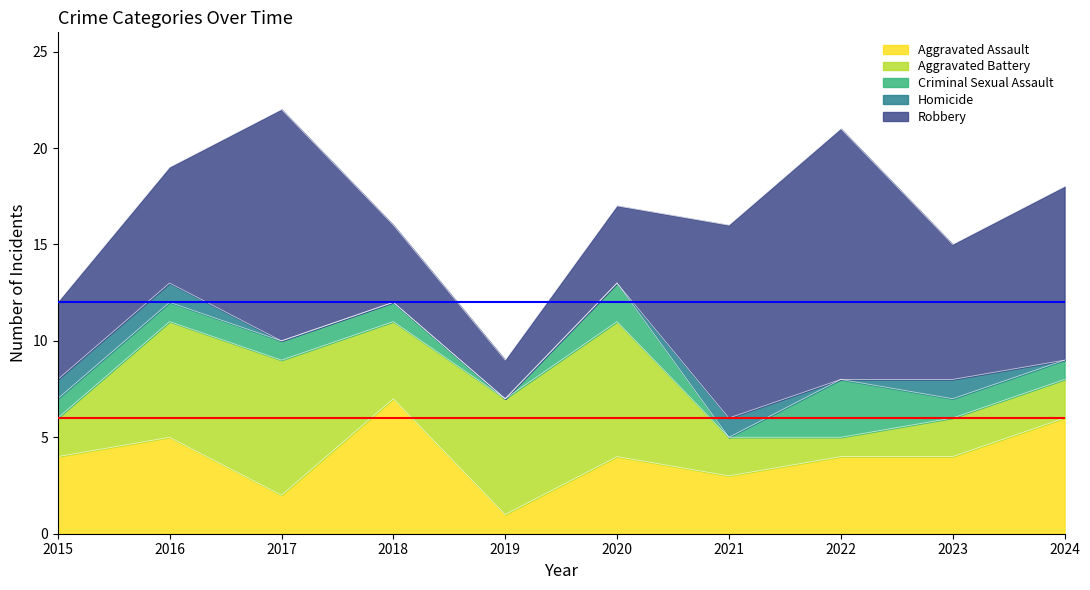

What is the sum of the Aggravated Battery values at 2021 and 2018?

6